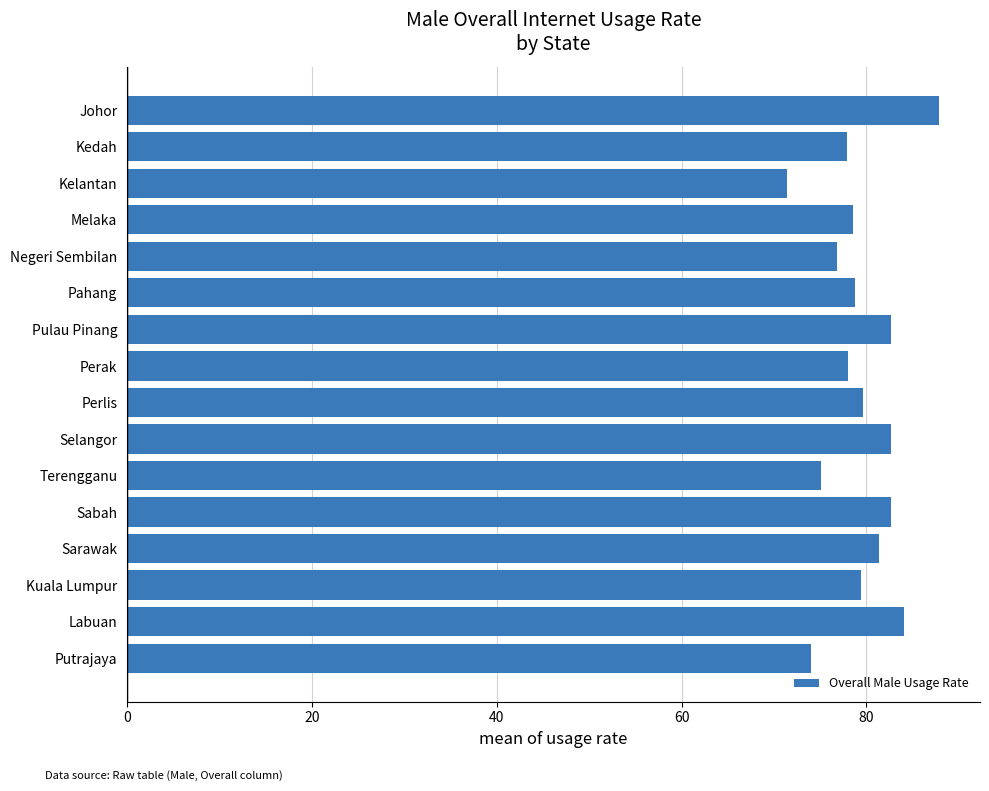

Does the chart contain stacked bars?

No